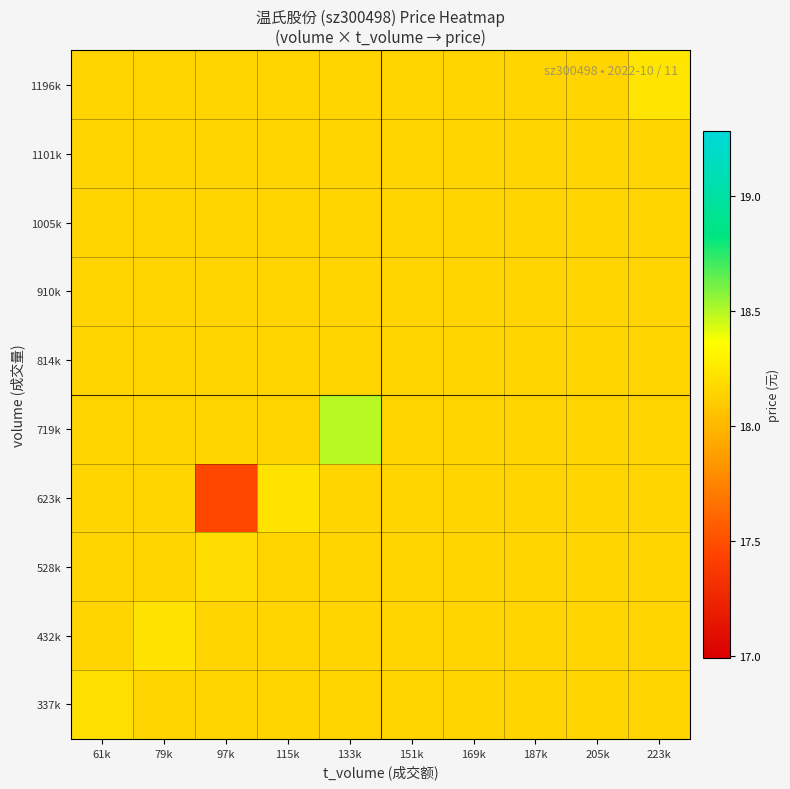

What is the spread (max minus min) of values at 133k?

0.3